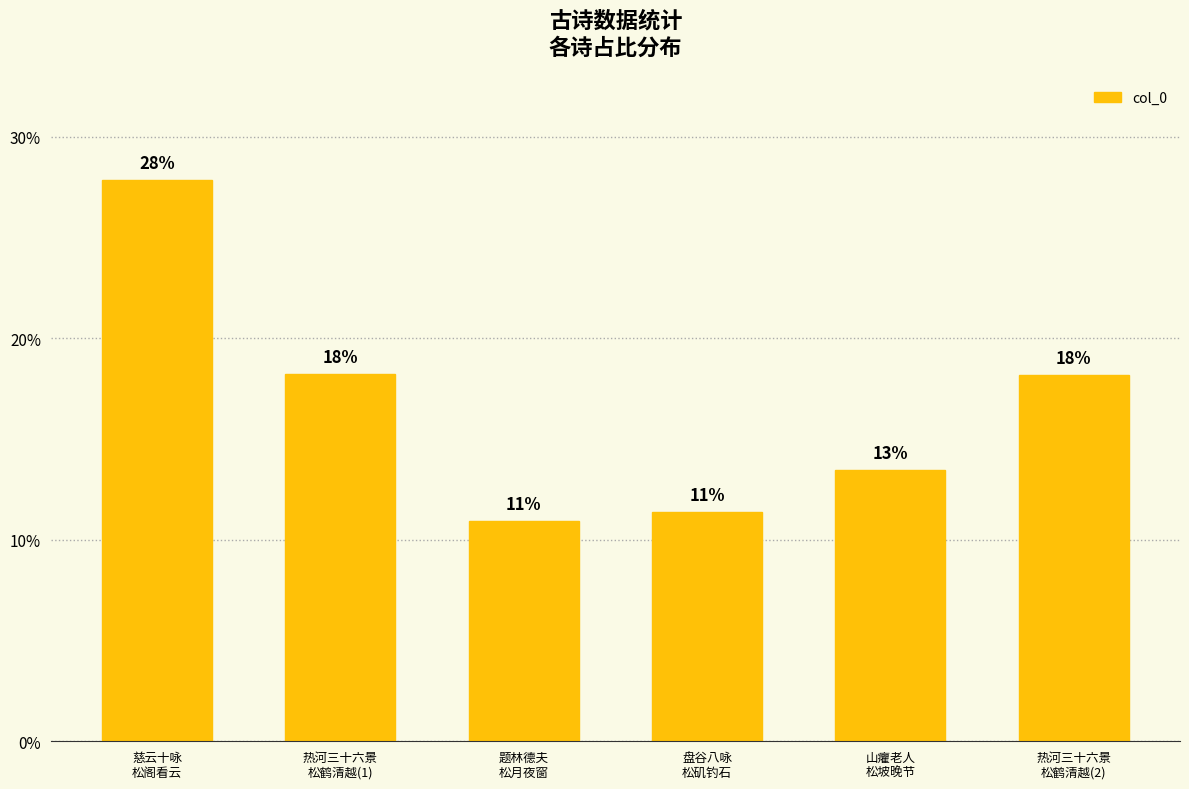

The value at 题林德夫
松月夜窗 is 14.9. True or false?

False